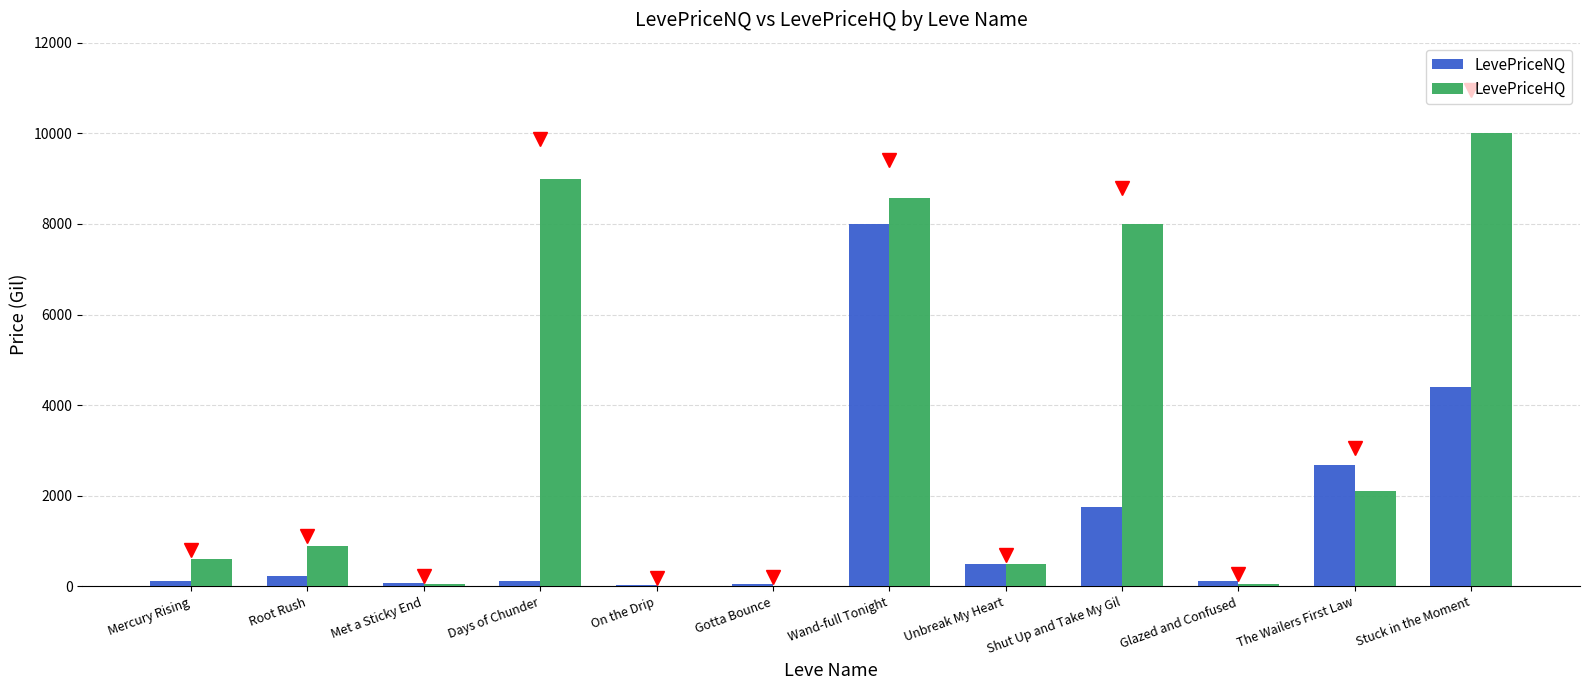

What is the sum of all LevePriceHQ values?

39771.5